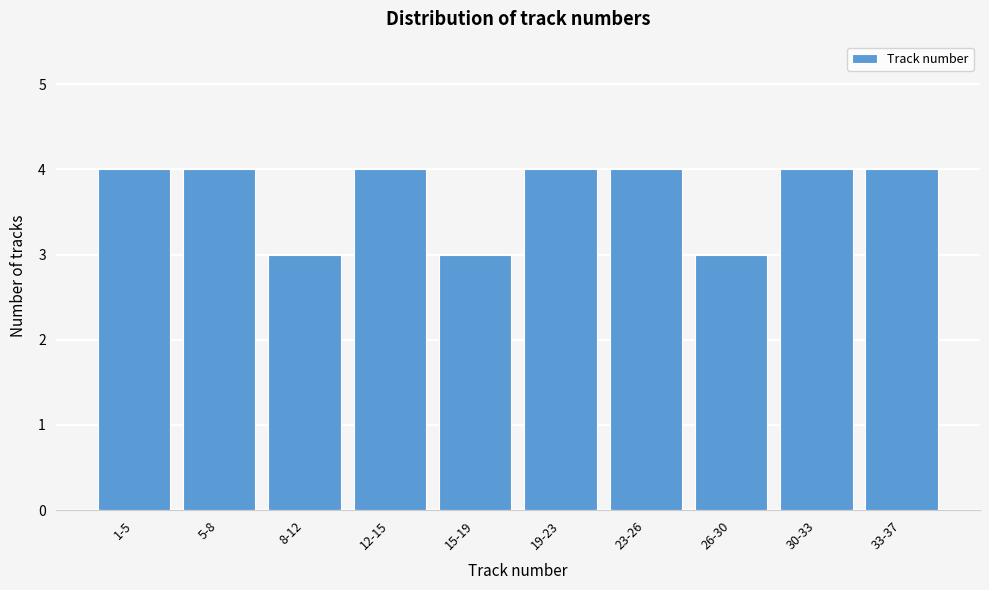

Reading right to left, extract all data points from this chart.

4	4	3	4	4	3	4	3	4	4